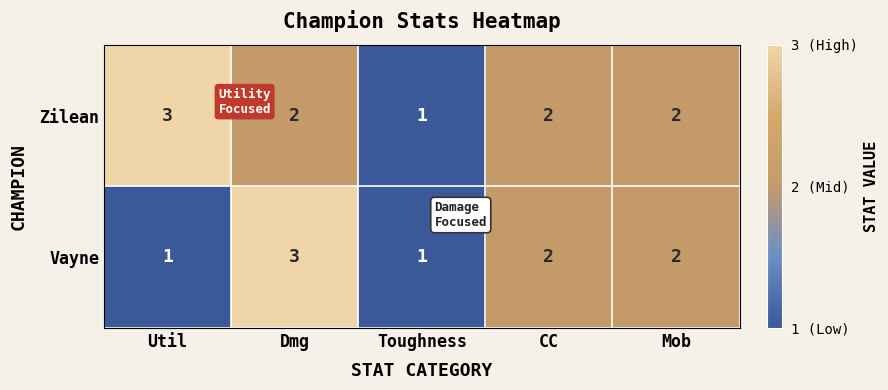

True or false: Vayne has a value of 2 at Toughness.

False